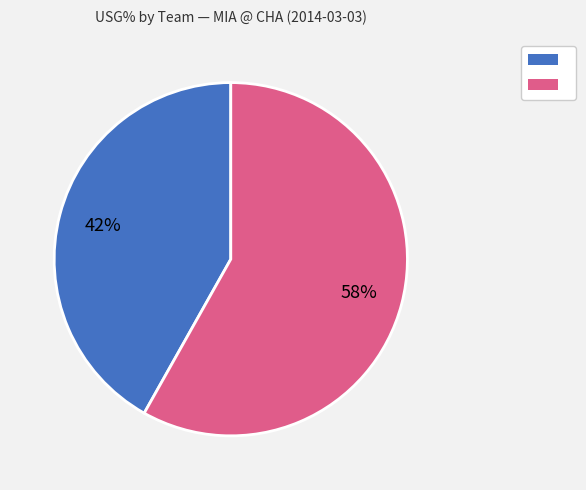

Is there any slice that represents more than half of the pie?

Yes